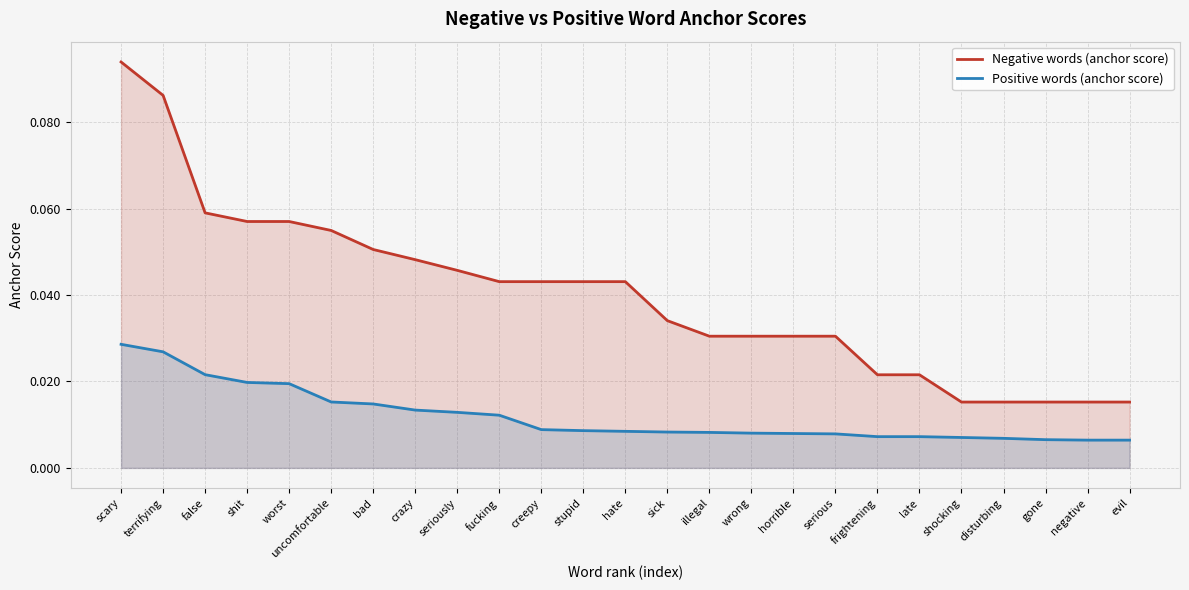

Rank the series by their maximum value, from highest to lowest.

Negative words (anchor score), Positive words (anchor score)